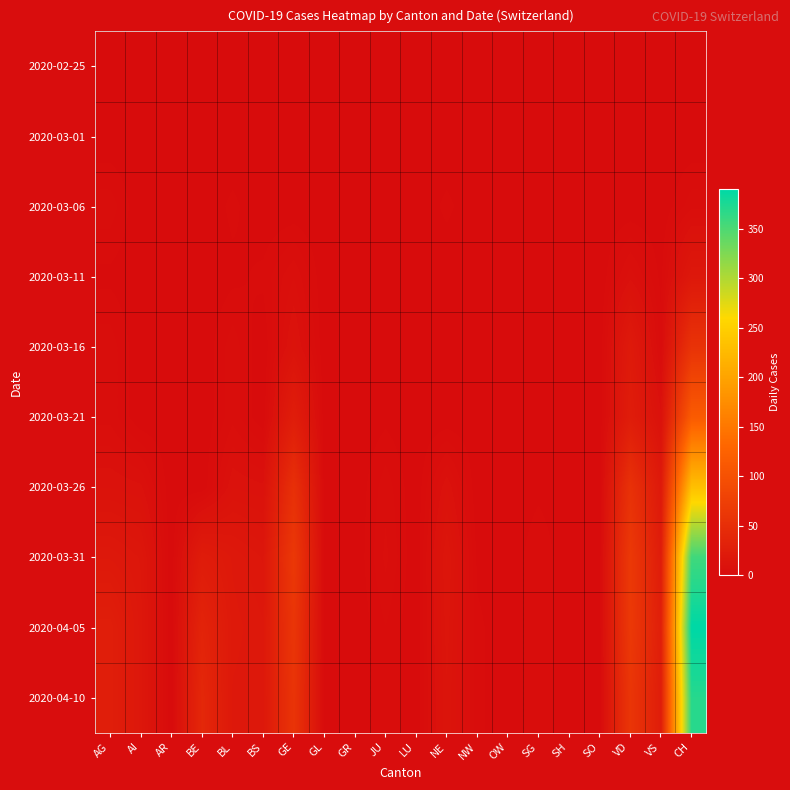

Rank the series at AR from highest to lowest value.

2020-02-25, 2020-03-01, 2020-03-06, 2020-03-11, 2020-03-16, 2020-03-21, 2020-03-26, 2020-03-31, 2020-04-05, 2020-04-10